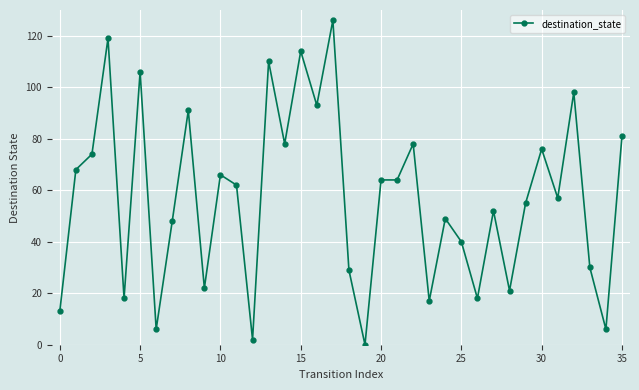

True or false: there are more than 0 points higher than both neighbors.

True